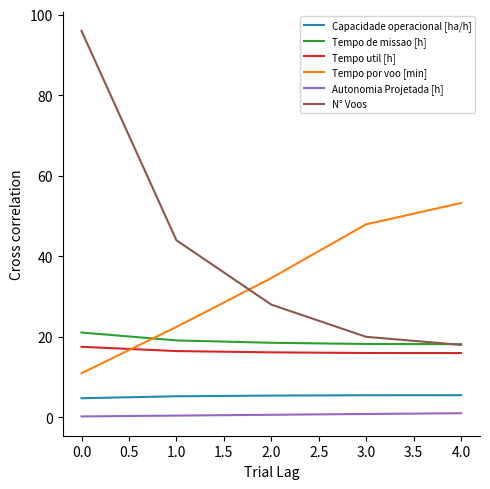

Is the value of Autonomia Projetada [h] at 2.0 greater than the value of Tempo de missao [h] at 2.0?

No